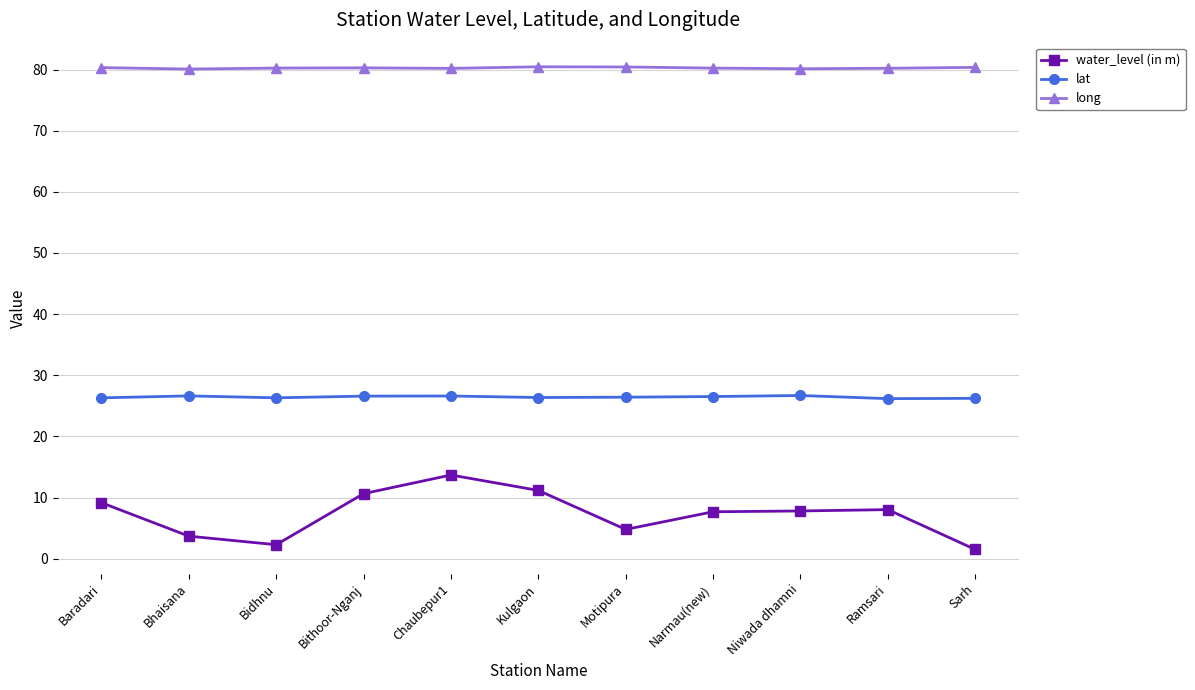

What position from the right is Sarh?

1